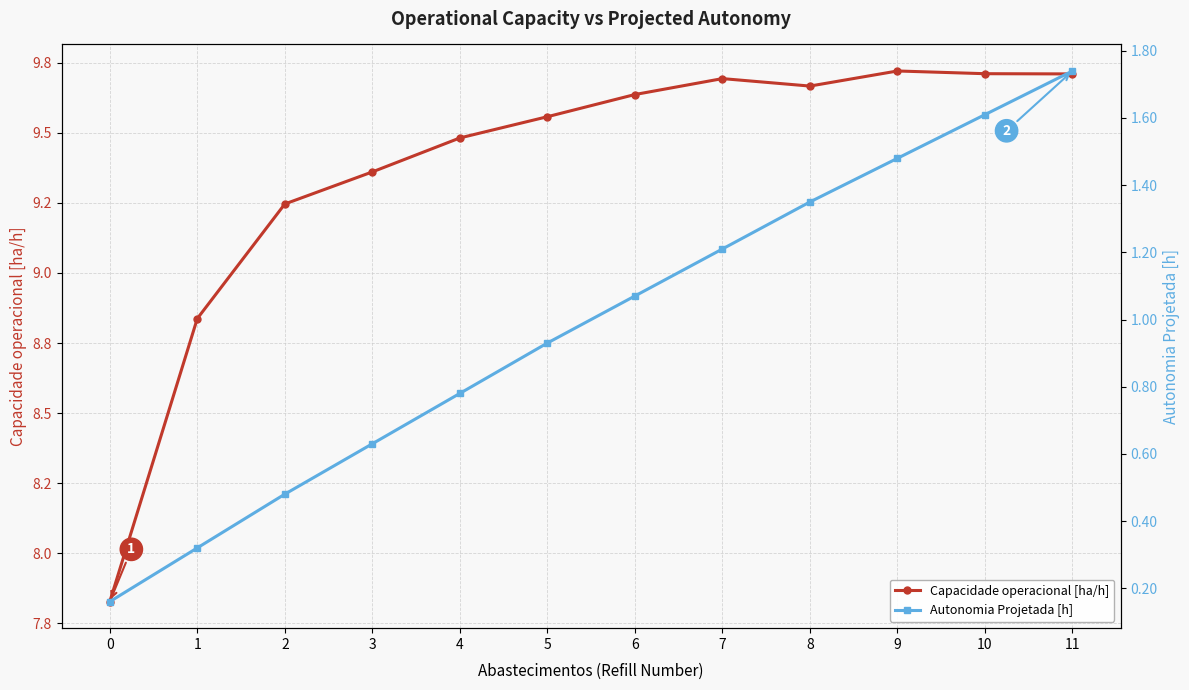

Reading right to left, list all the values displayed in this chart.

Capacidade operacional [ha/h]: 11=9.7	10=9.7	9=9.7	8=9.7	7=9.7	6=9.6	5=9.6	4=9.5	3=9.4	2=9.2	1=8.8	0=7.8
Autonomia Projetada [h]: 11=1.7	10=1.6	9=1.5	8=1.4	7=1.2	6=1.1	5=0.9	4=0.8	3=0.6	2=0.5	1=0.3	0=0.2